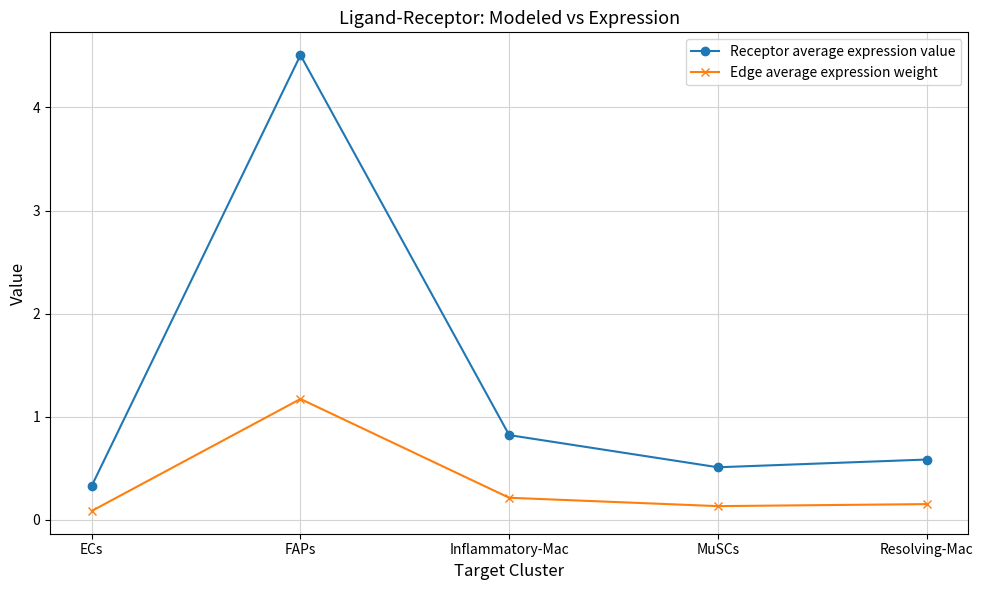

True or false: Edge average expression weight and Receptor average expression value intersect in this chart.

False